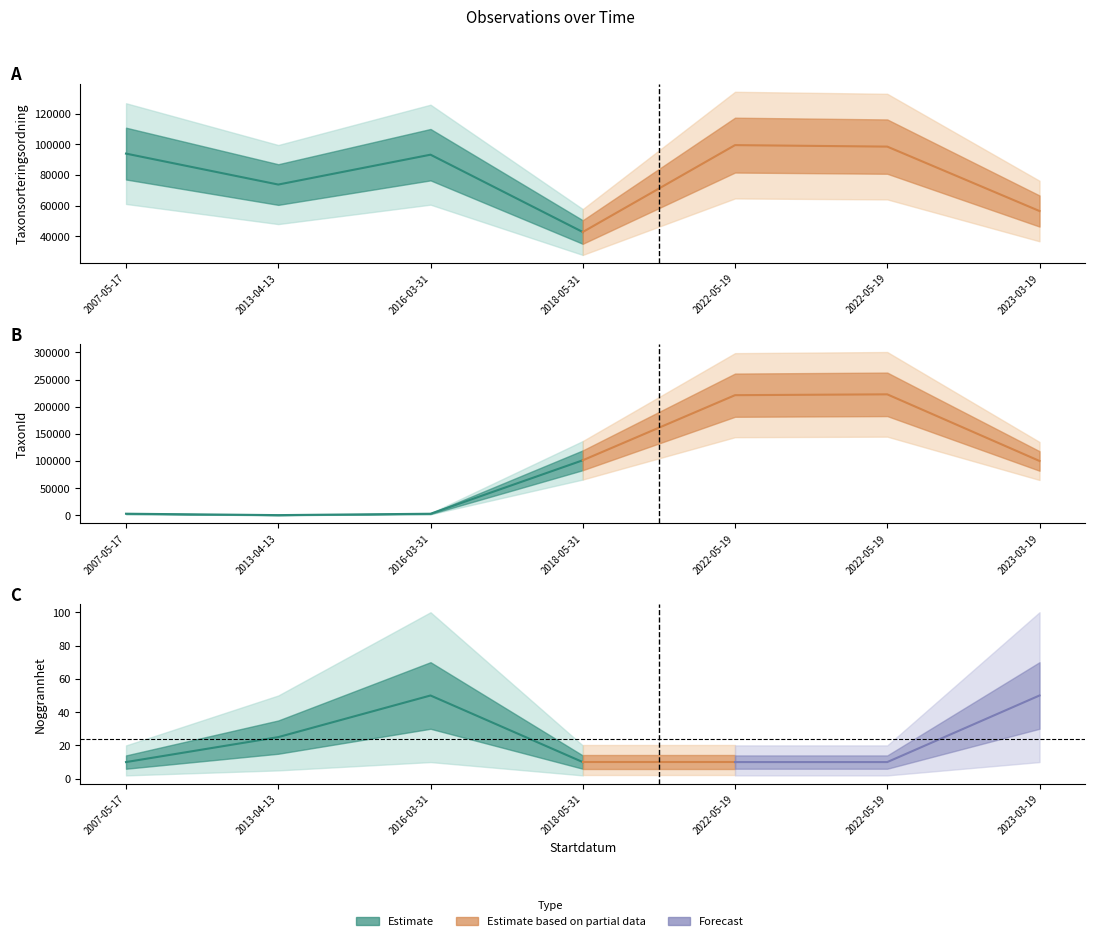

What is the label of the 7th point from the right?

2007-05-17